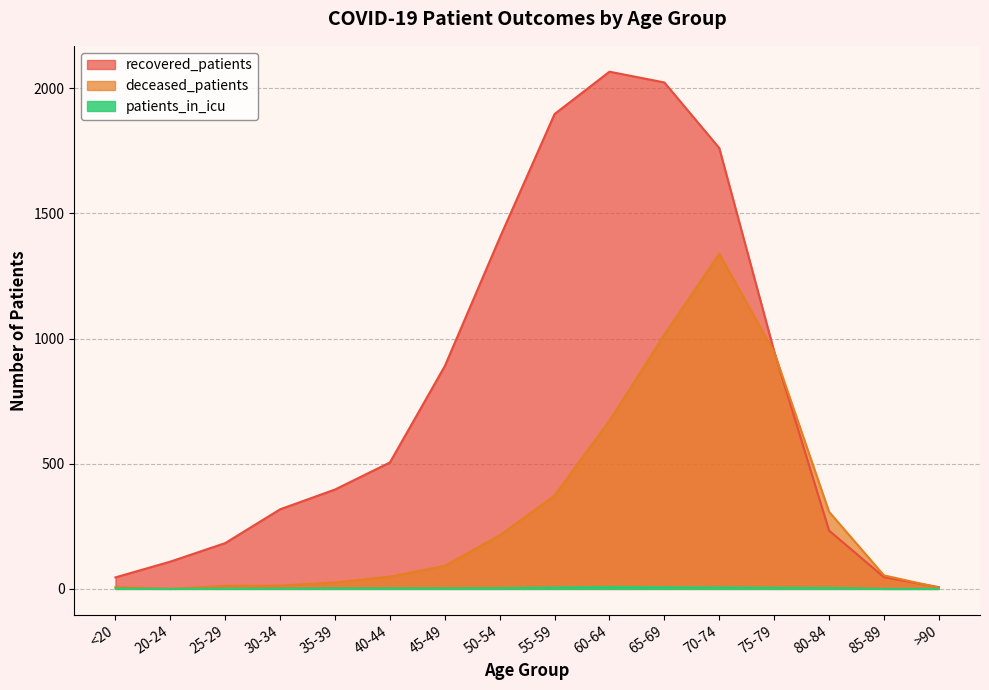

How many lines are shown in the chart?

3